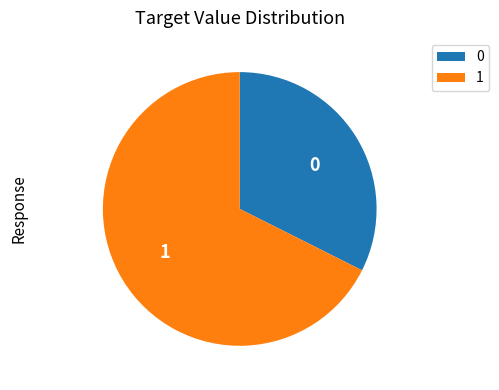

Does 1 account for over 50% of the chart?

Yes